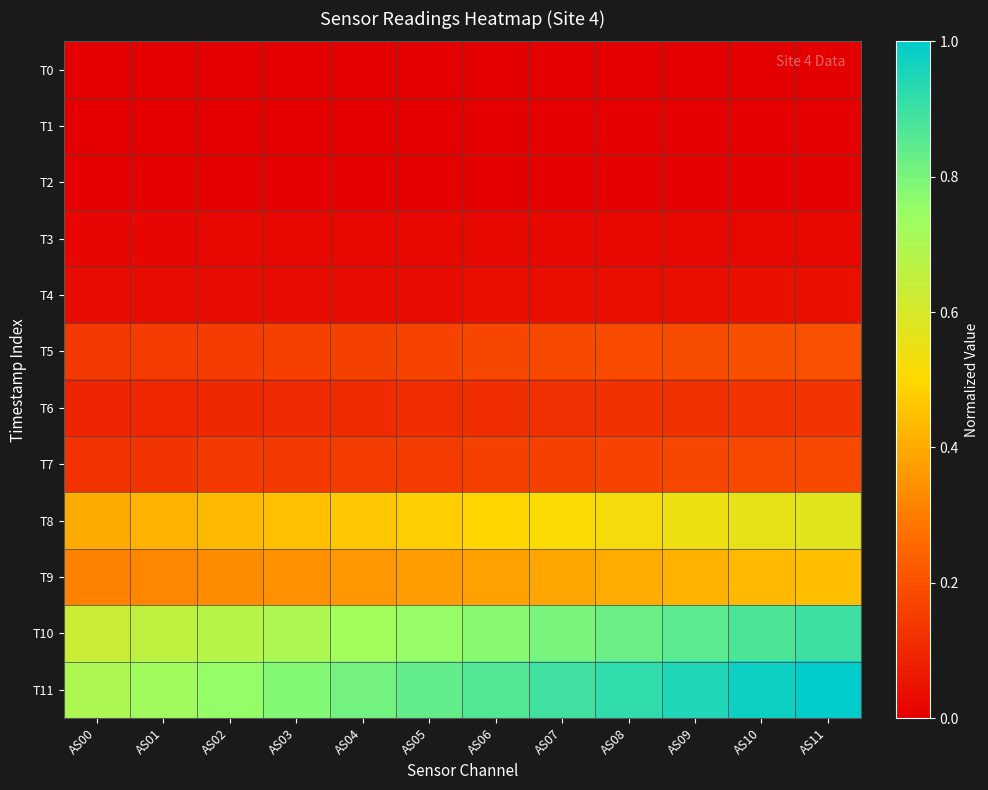

Which label corresponds to the smallest value in the chart?

AS00